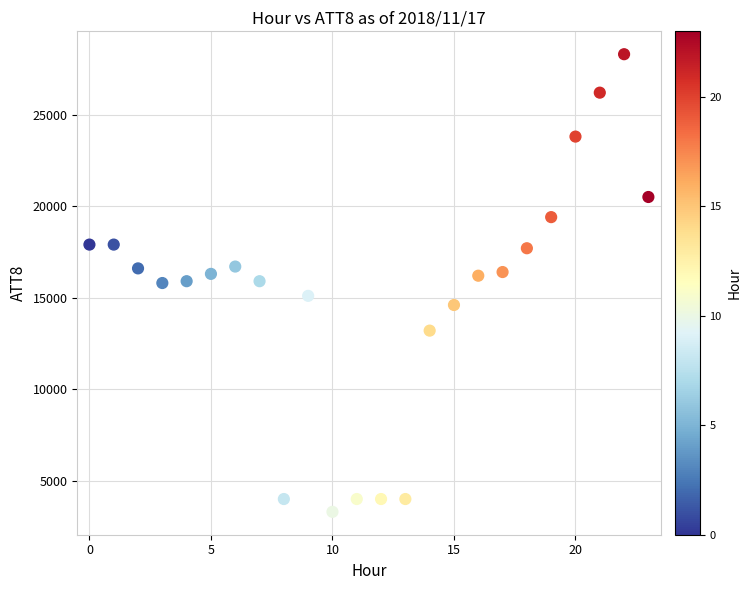

What is the range of Y values (max minus min)?

25000